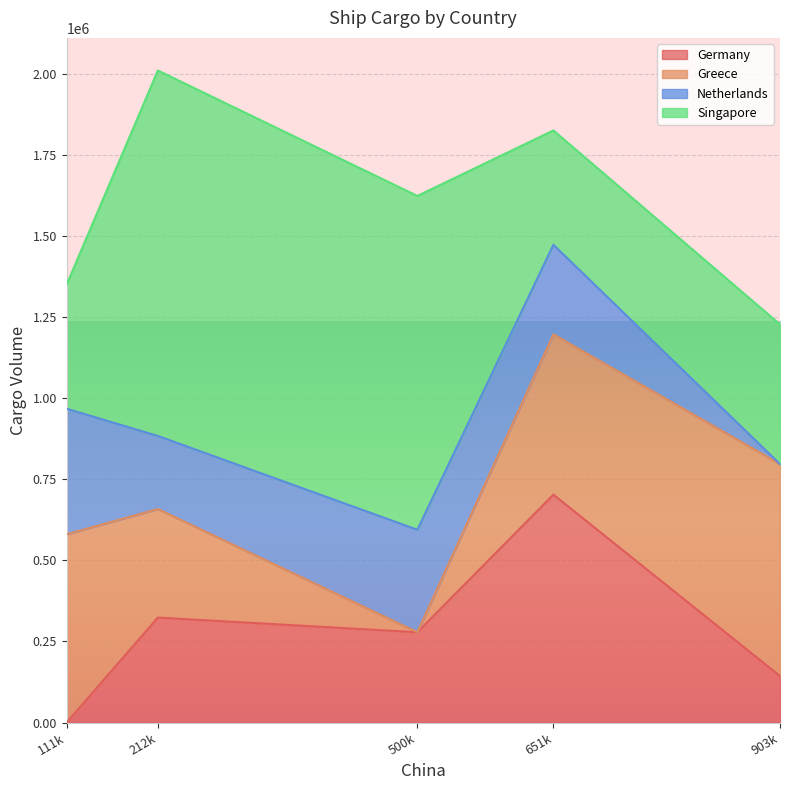

At which category is the sum across all series the highest?

212k